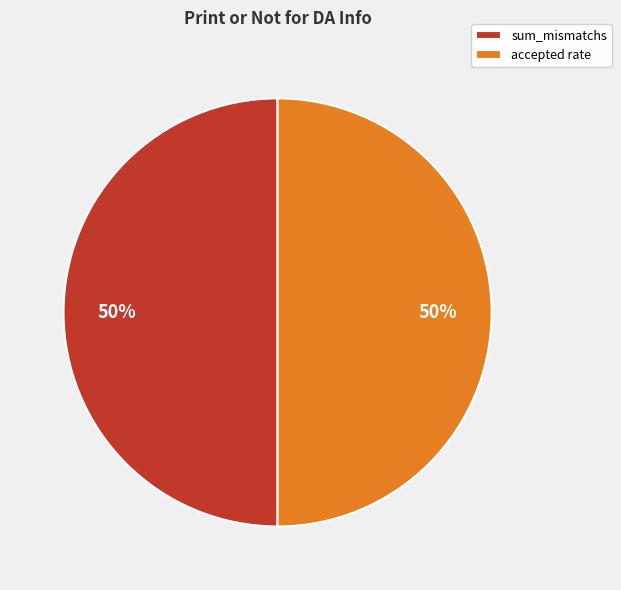

The sum_mismatchs slice represents 50% of the pie. True or false?

True